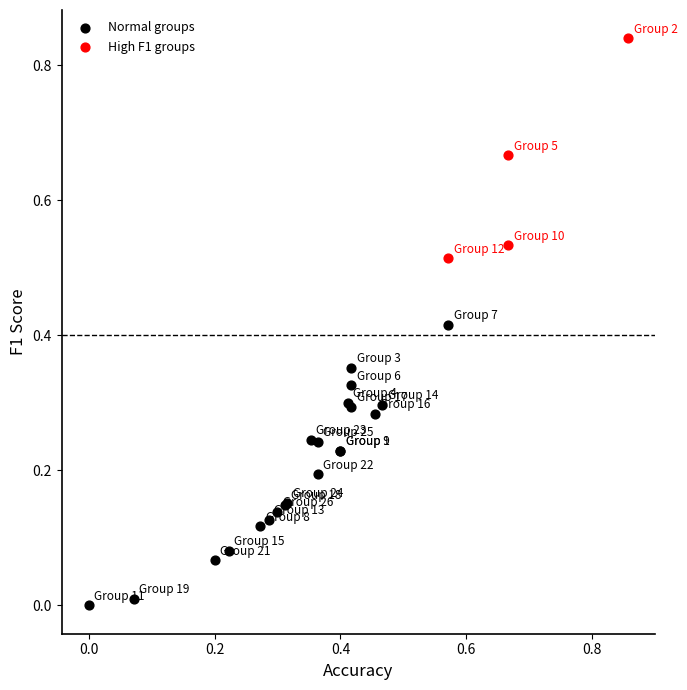

Which series has the widest spread of Y values?

Normal groups